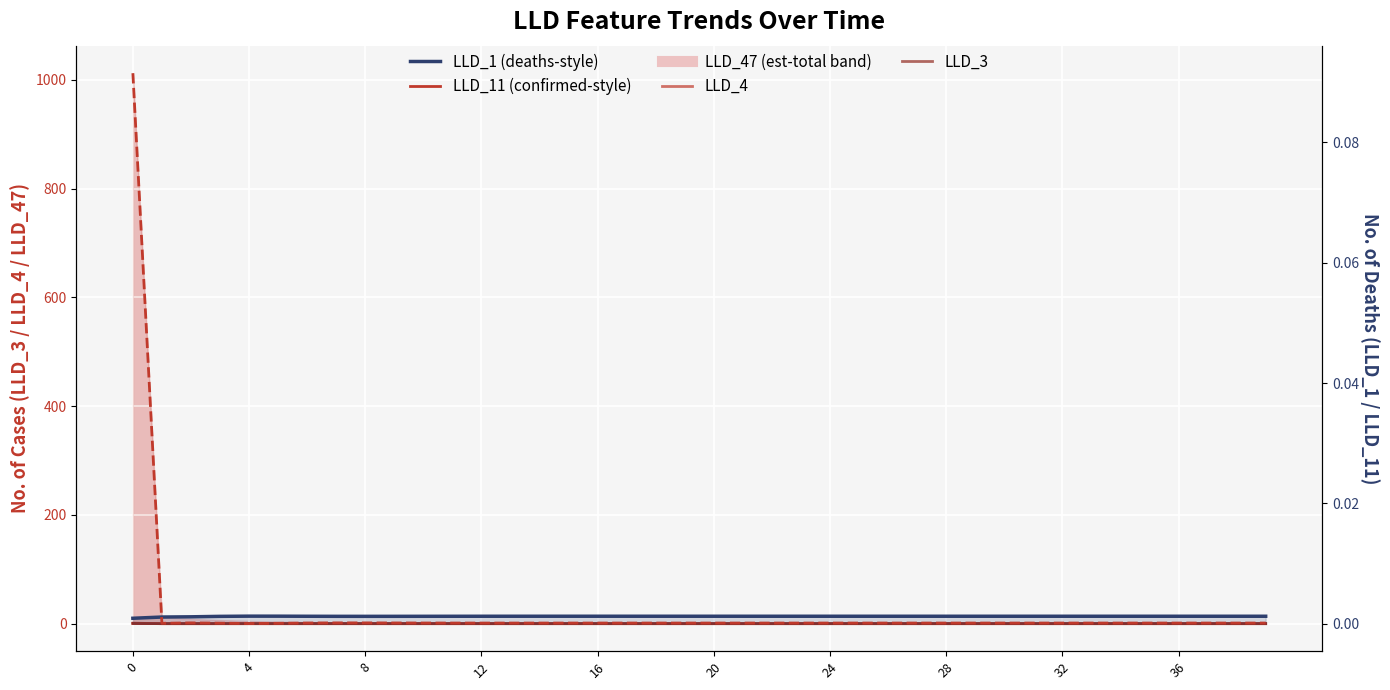

Where is the first local minimum for LLD_11?

4